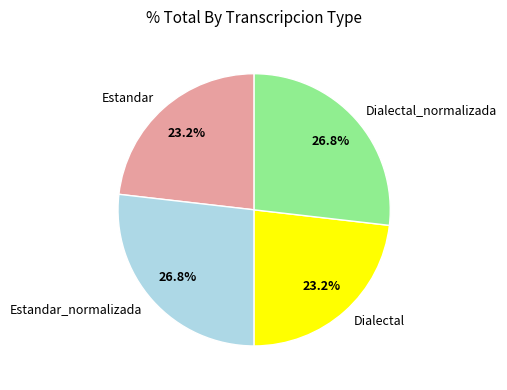

True or false: Dialectal accounts for 23% of the total.

True